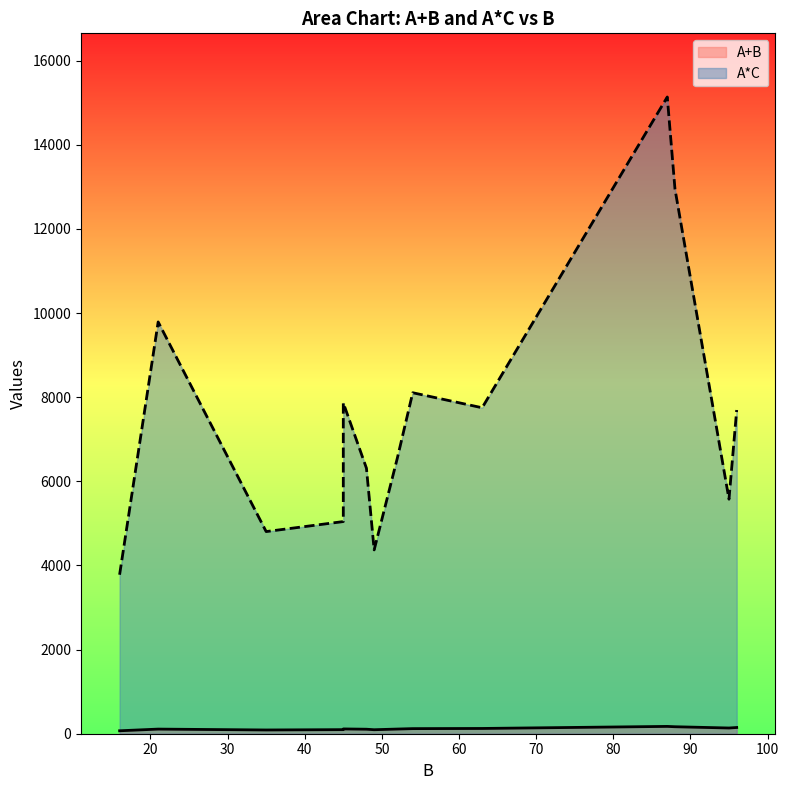

True or false: A+B has a value of 136 at 95.

True